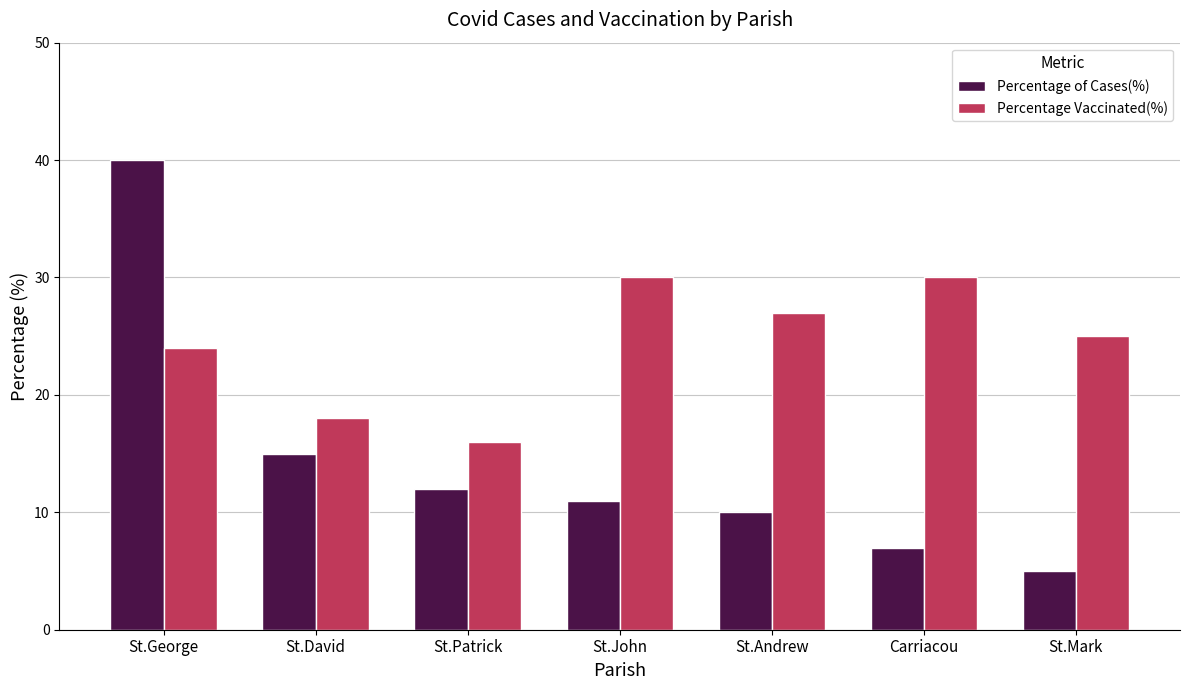

True or false: Percentage Vaccinated(%) has a value of 27 at St.Andrew.

True